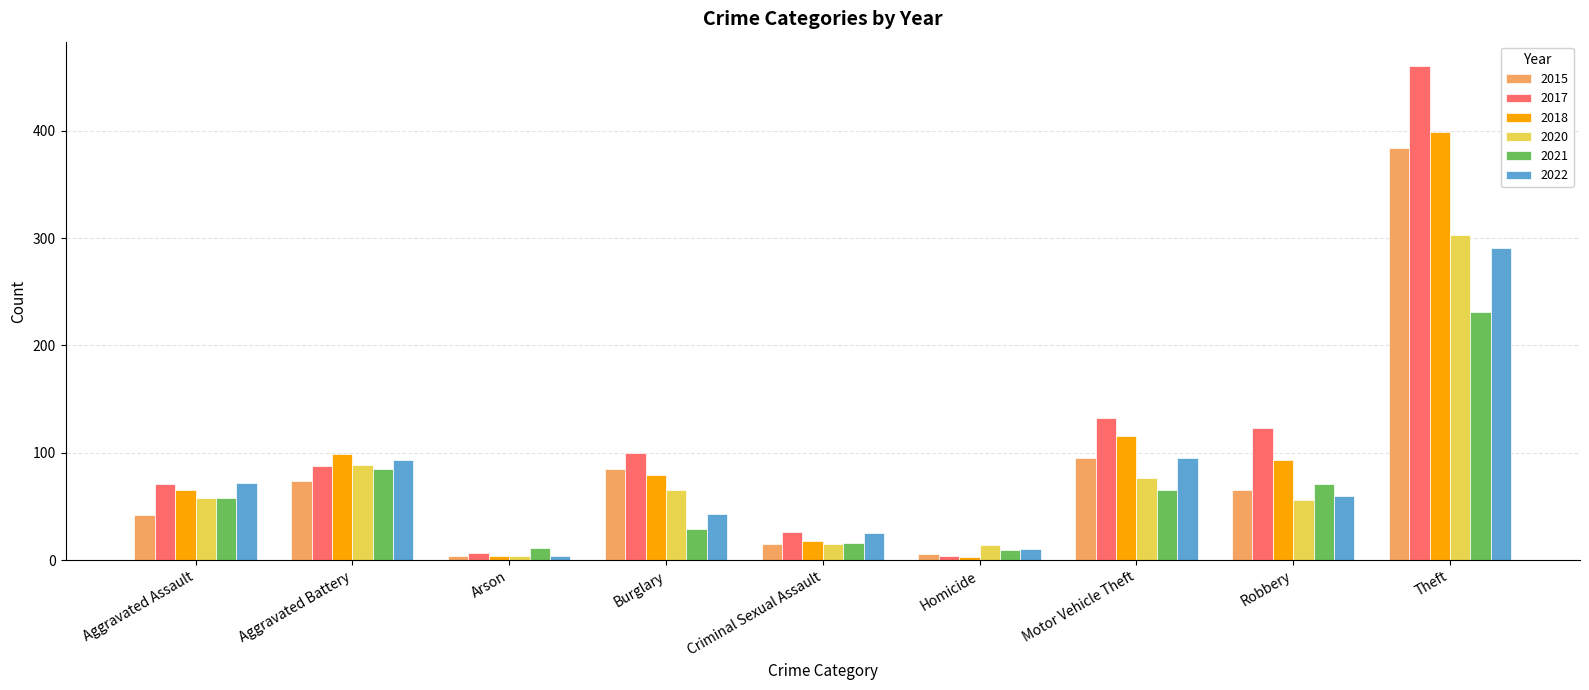

What is the label of the 9th bar from the right?

Aggravated Assault